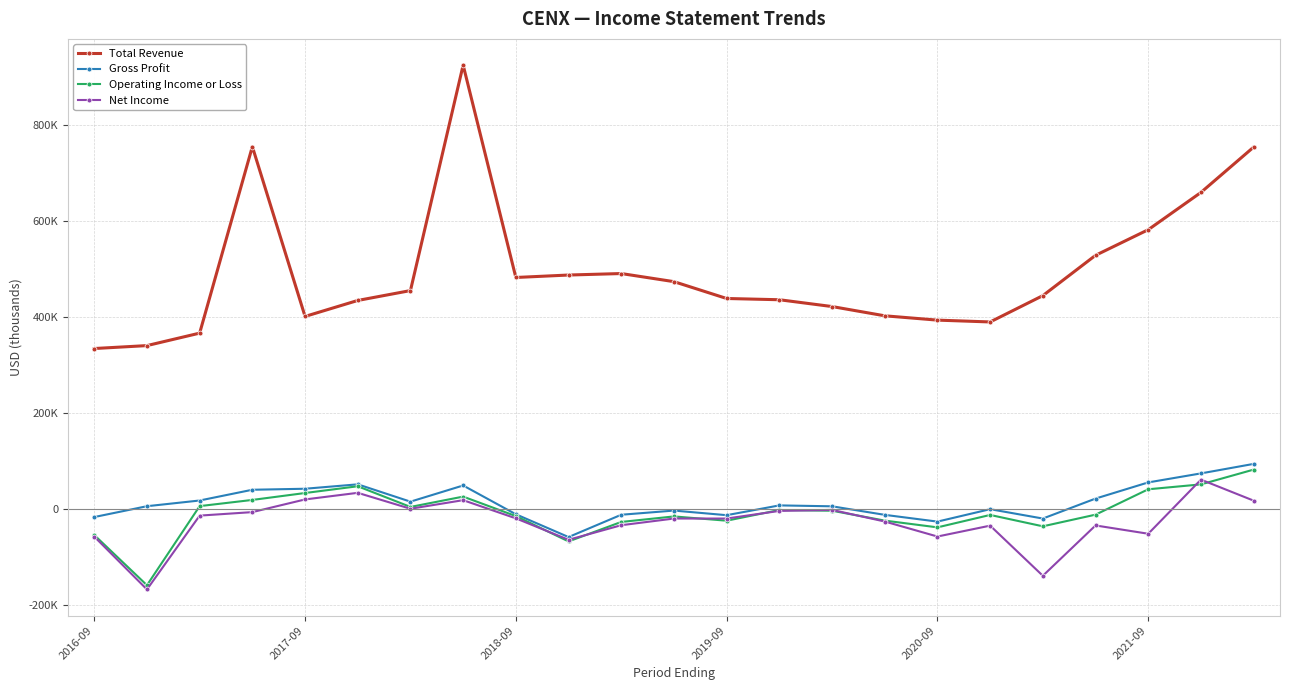

What are all the series names shown in the legend?

Total Revenue, Gross Profit, Operating Income or Loss, Net Income